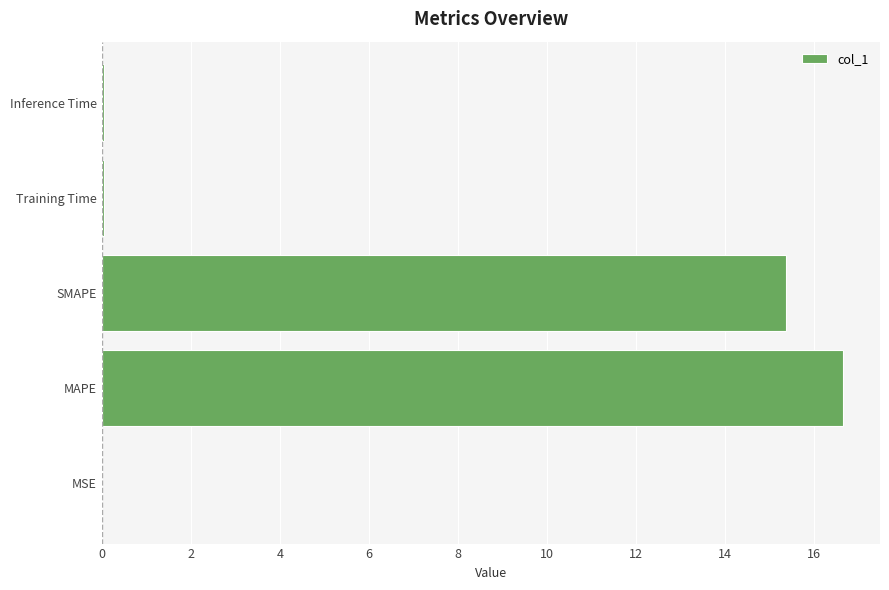

Is it true that the value at MAPE is 16.6?

True